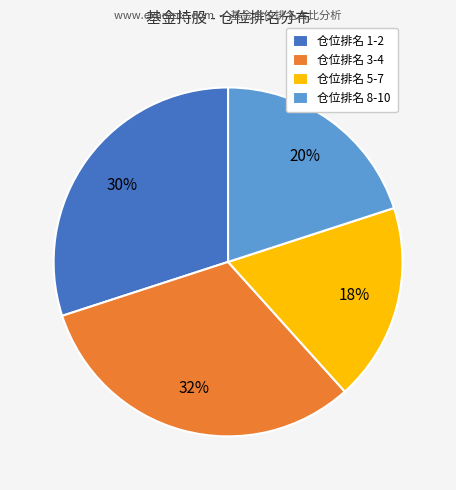

What is the smallest slice in the pie chart?

仓位排名 5-7